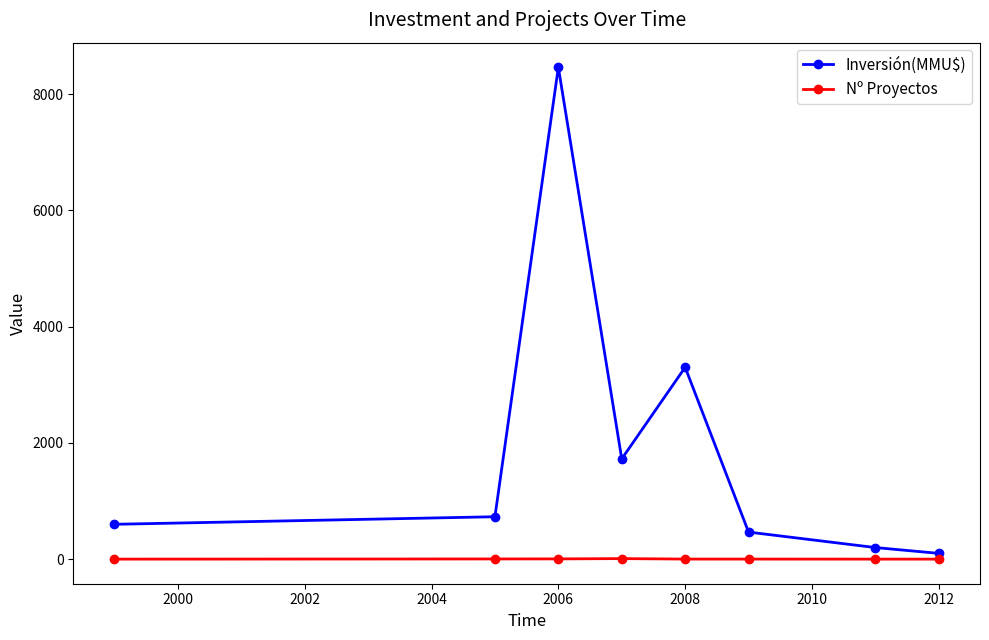

Which series has the widest spread of values?

Inversión(MMU$)